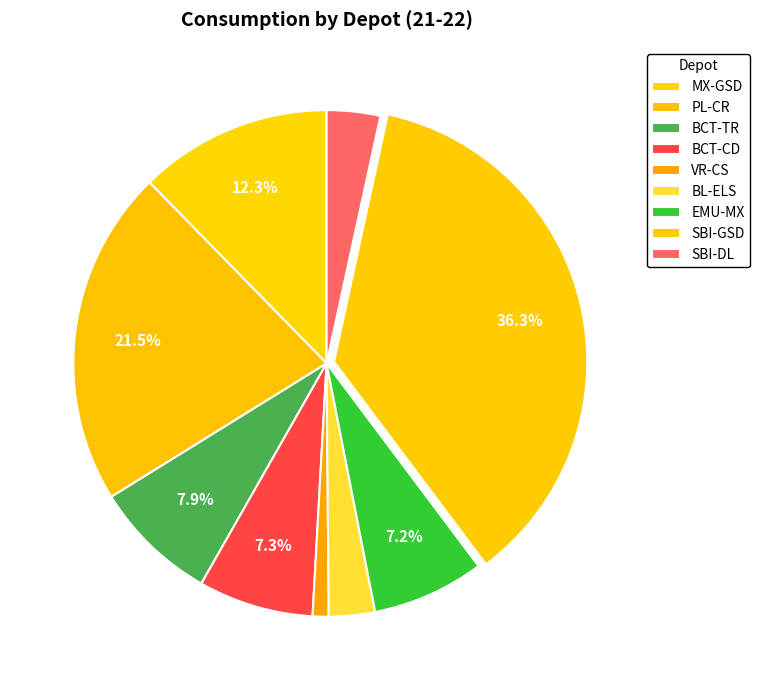

To the nearest percent, what percentage of the pie is MX-GSD?

12%